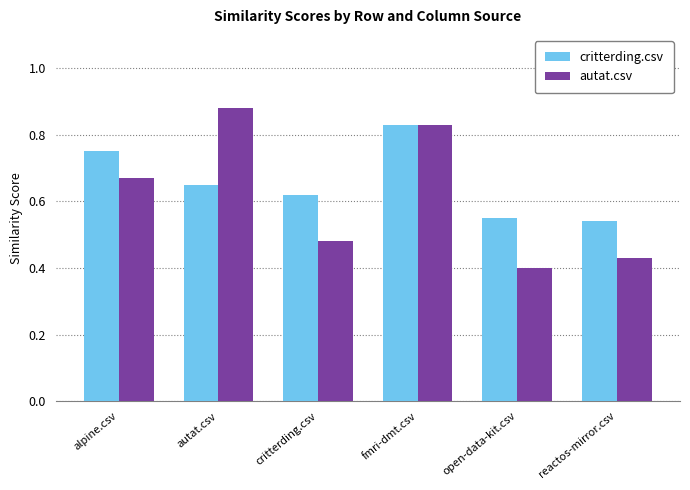

The critterding.csv series shows 1.3 at alpine.csv. True or false?

False